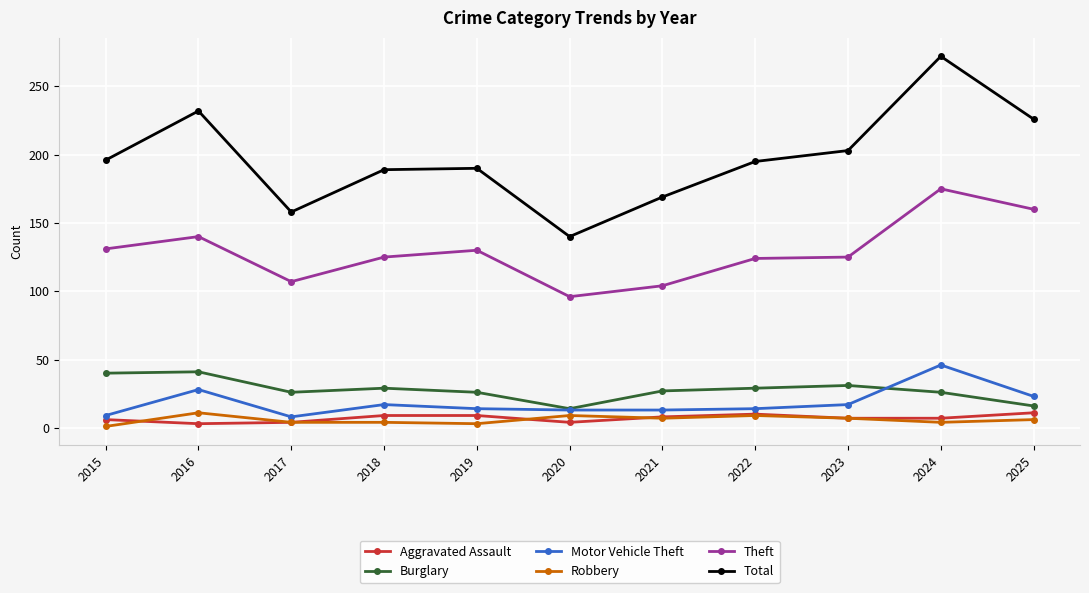

At which category does Total reach its first local valley?

2017